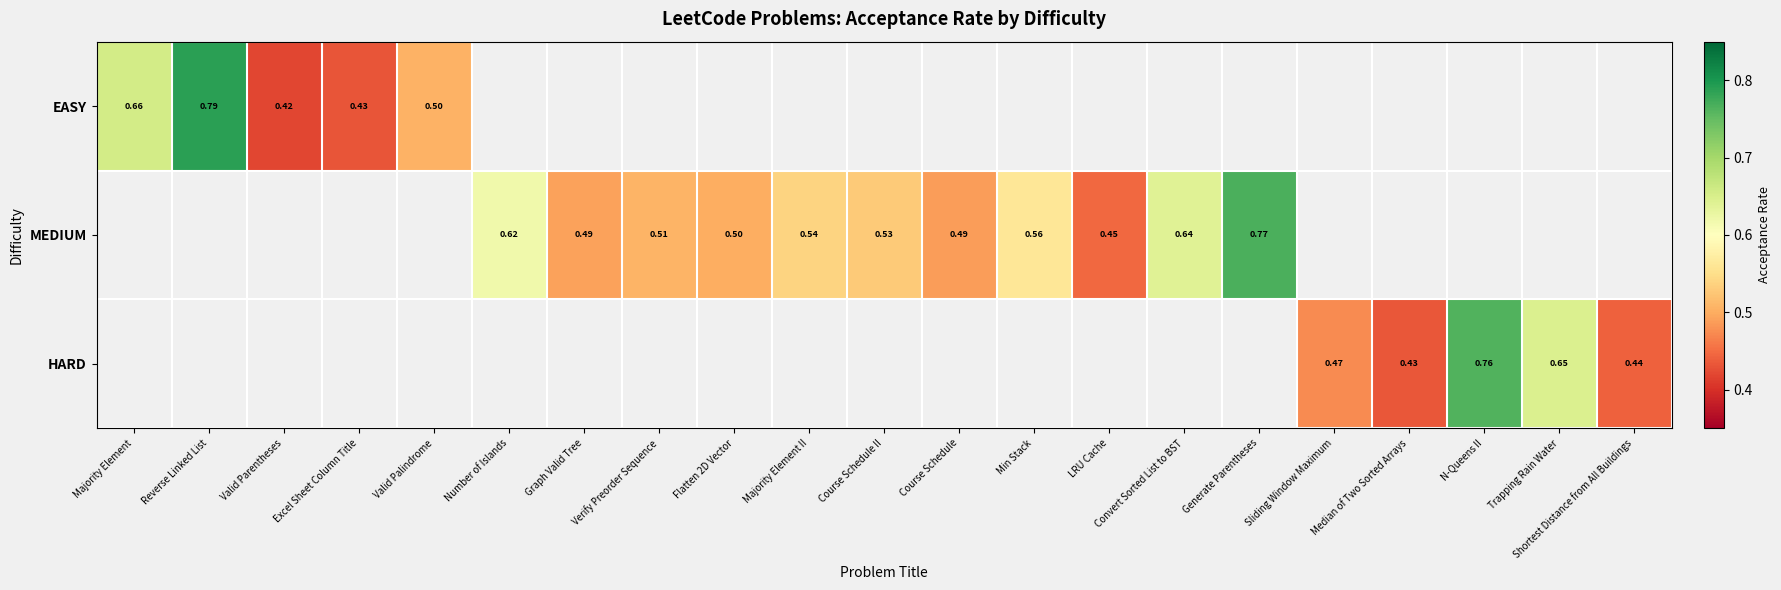

The value of HARD at Trapping Rain Water is 0.4. True or false?

False